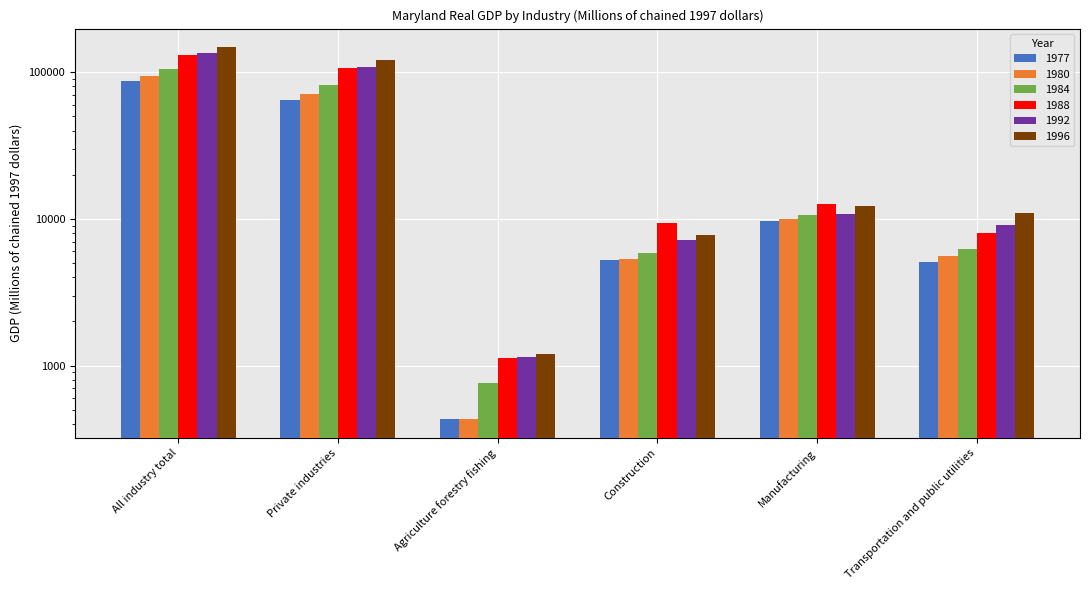

Rank the series at Private industries from highest to lowest value.

1996, 1992, 1988, 1984, 1980, 1977